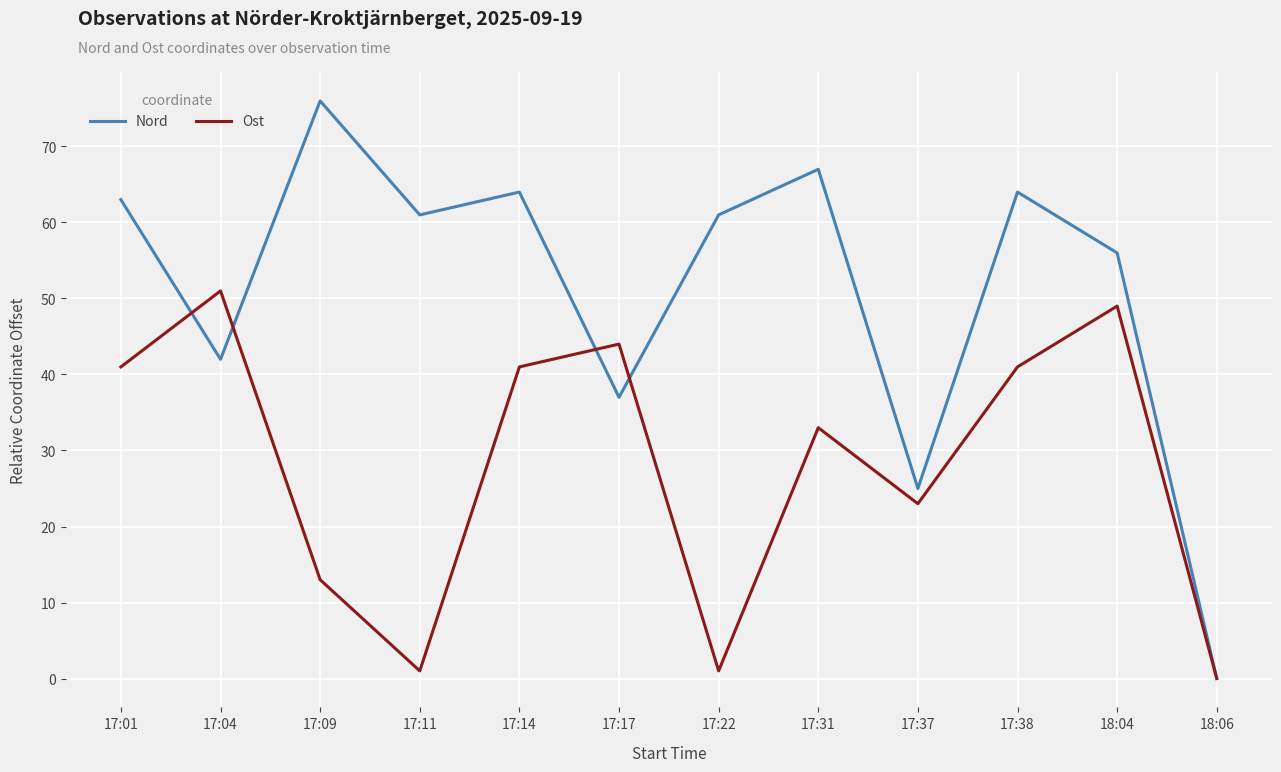

Reading left to right, transcribe all the data shown in this chart.

Nord: 17:01=63	17:04=42	17:09=76	17:11=61	17:14=64	17:17=37	17:22=61	17:31=67	17:37=25	17:38=64	18:04=56	18:06=0
Ost: 17:01=41	17:04=51	17:09=13	17:11=1	17:14=41	17:17=44	17:22=1	17:31=33	17:37=23	17:38=41	18:04=49	18:06=0